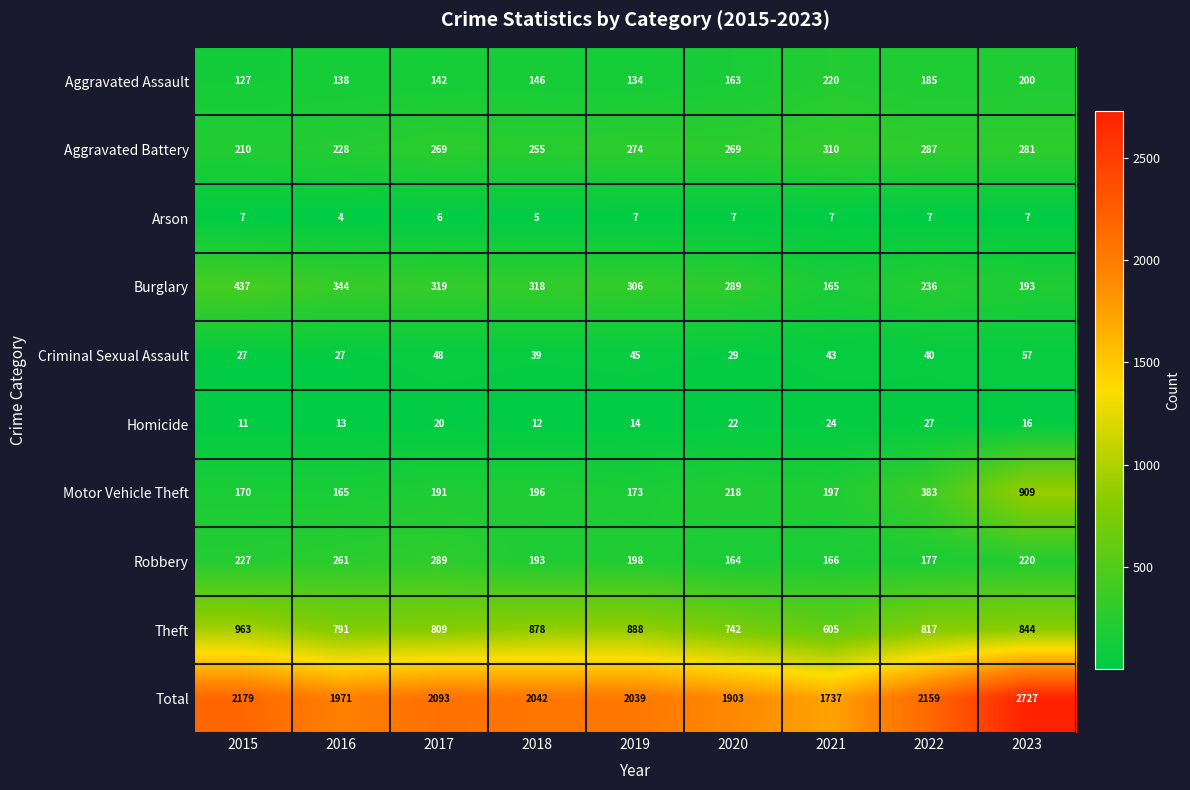

At how many categories does at least one series exceed 2657?

1